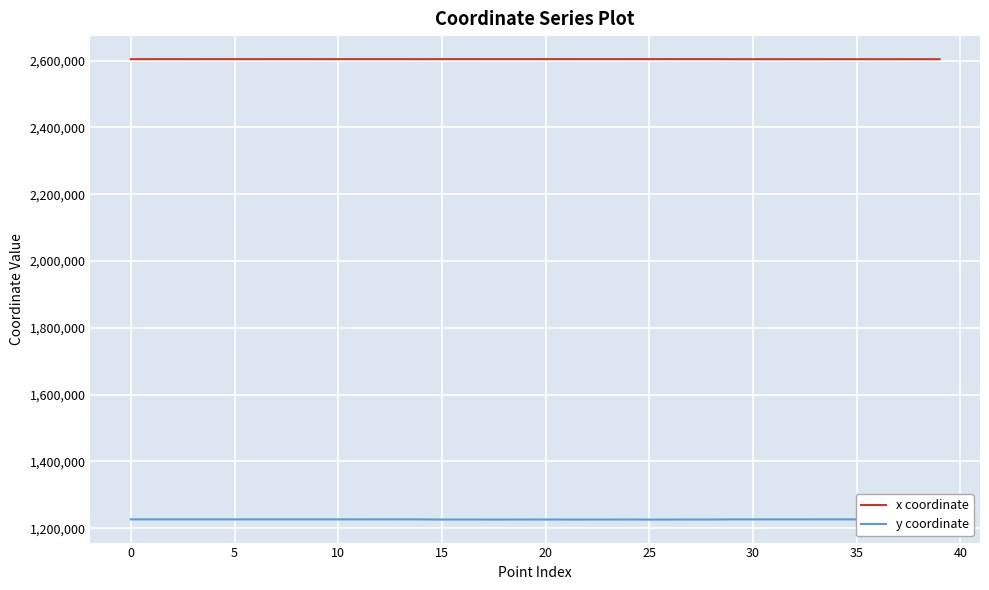

True or false: y coordinate and x coordinate cross at least once.

False